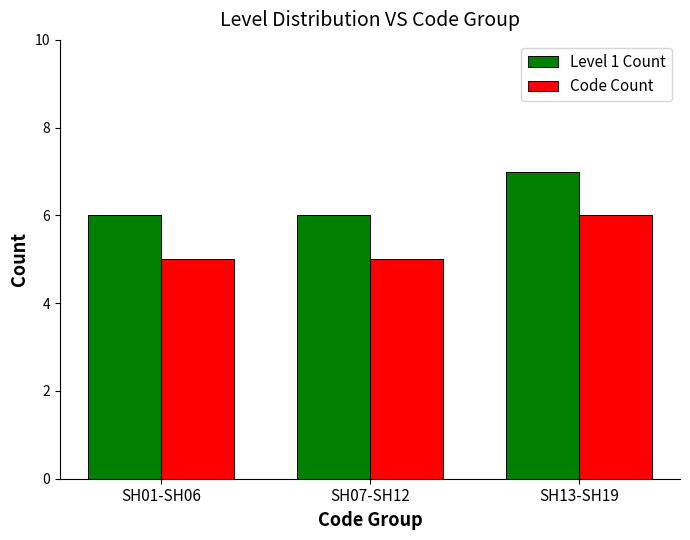

What is the sum of all Code Count values?

16